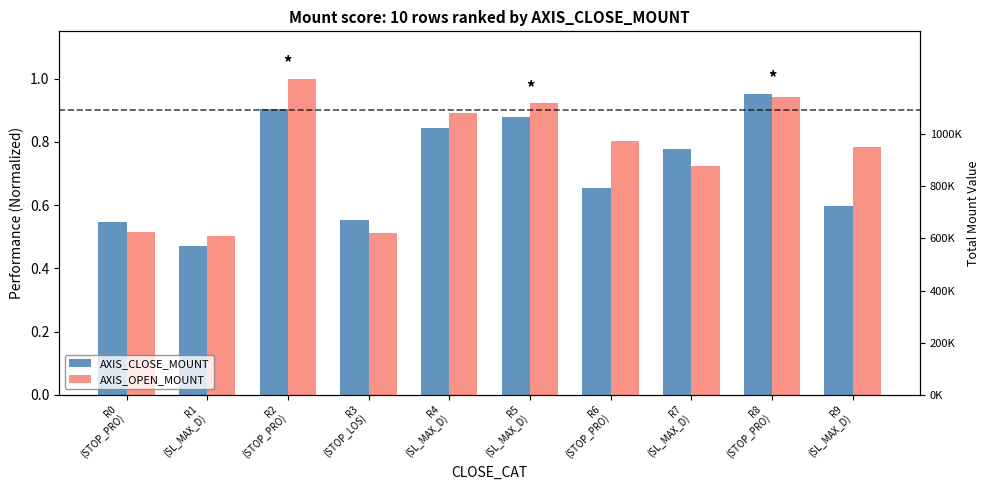

What is the maximum value for AXIS_OPEN_MOUNT?

1.0